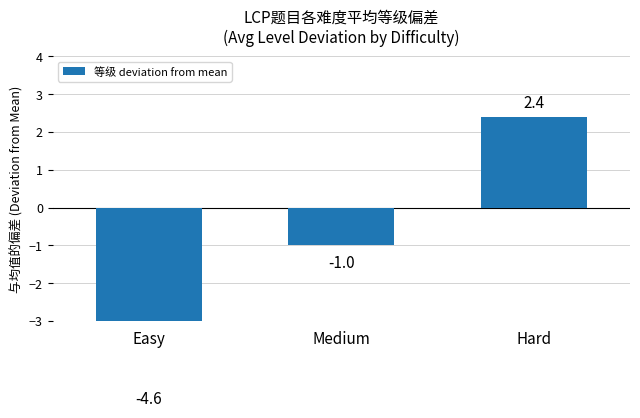

What is the smallest value displayed?

-4.6